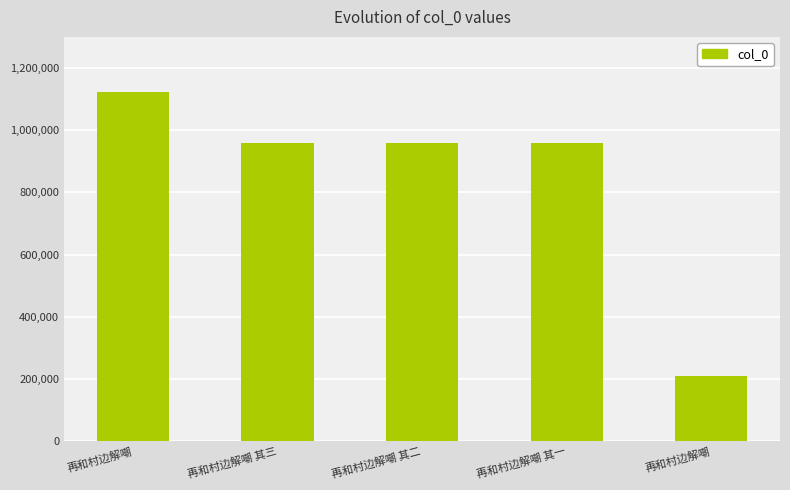

Count the number of data series in this chart.

1